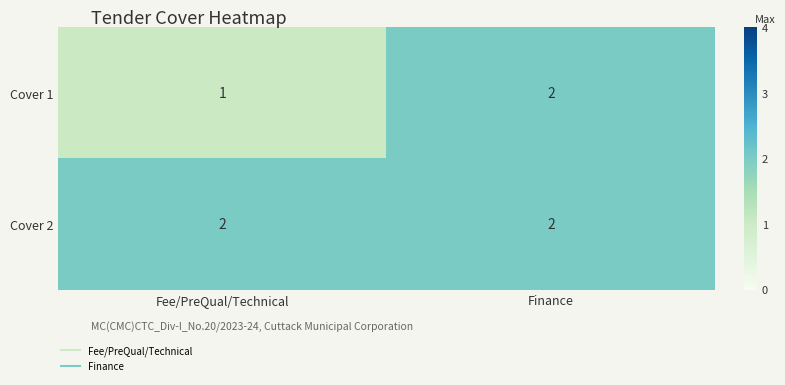

What is the greatest value displayed?

2